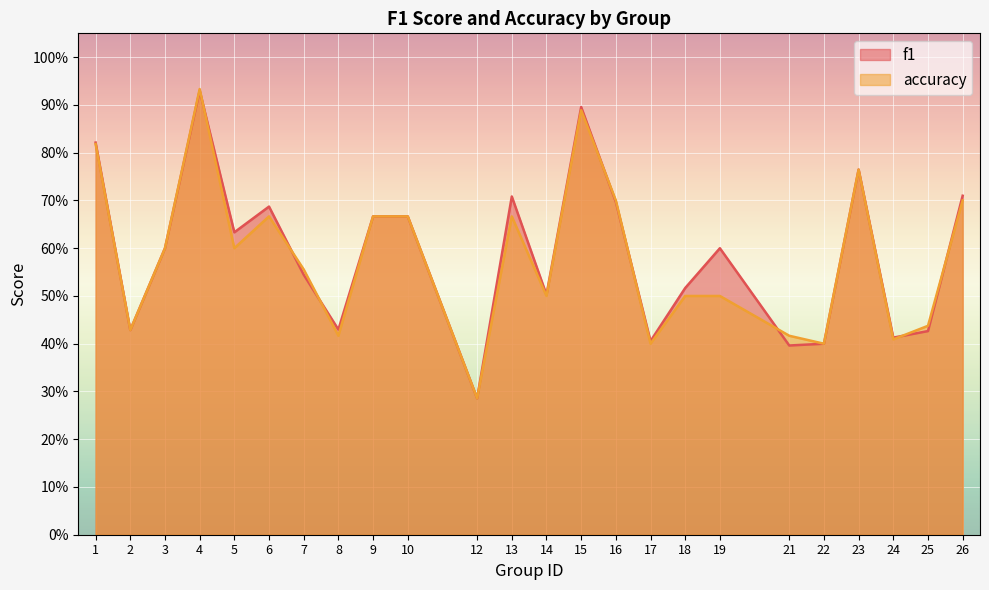

Reading right to left, transcribe all the data shown in this chart.

f1: 26=0.7	25=0.4	24=0.4	23=0.8	22=0.4	21=0.4	19=0.6	18=0.5	17=0.4	16=0.7	15=0.9	14=0.5	13=0.7	12=0.3	10=0.7	9=0.7	8=0.4	7=0.5	6=0.7	5=0.6	4=0.9	3=0.6	2=0.4	1=0.8
accuracy: 26=0.7	25=0.4	24=0.4	23=0.8	22=0.4	21=0.4	19=0.5	18=0.5	17=0.4	16=0.7	15=0.9	14=0.5	13=0.7	12=0.3	10=0.7	9=0.7	8=0.4	7=0.6	6=0.7	5=0.6	4=0.9	3=0.6	2=0.4	1=0.8